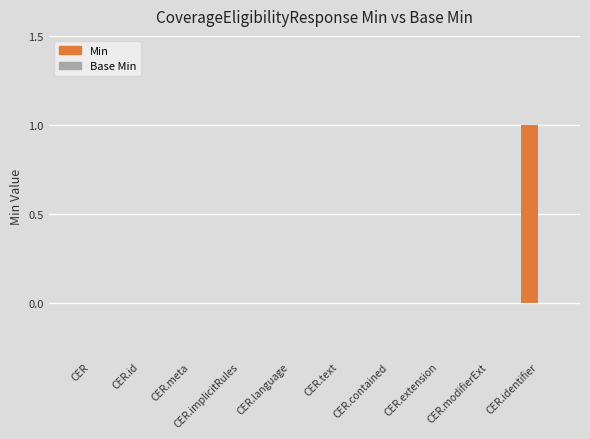

At which category does the chart reach its peak across all series?

CER.identifier